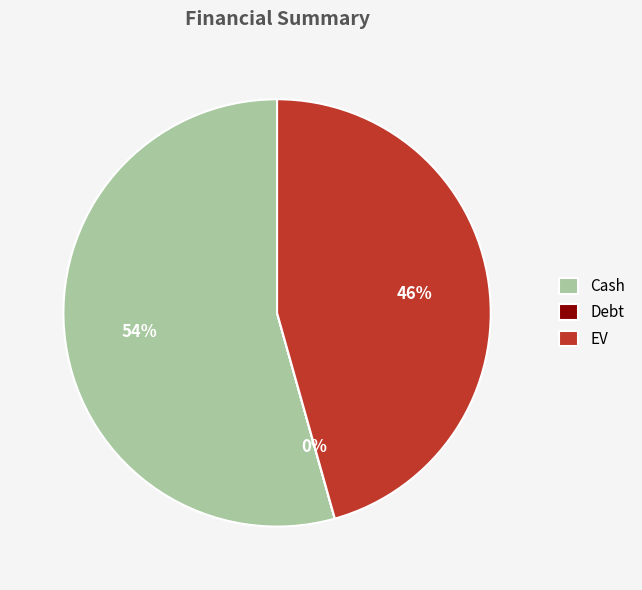

To the nearest percent, what is the average slice percentage?

33%